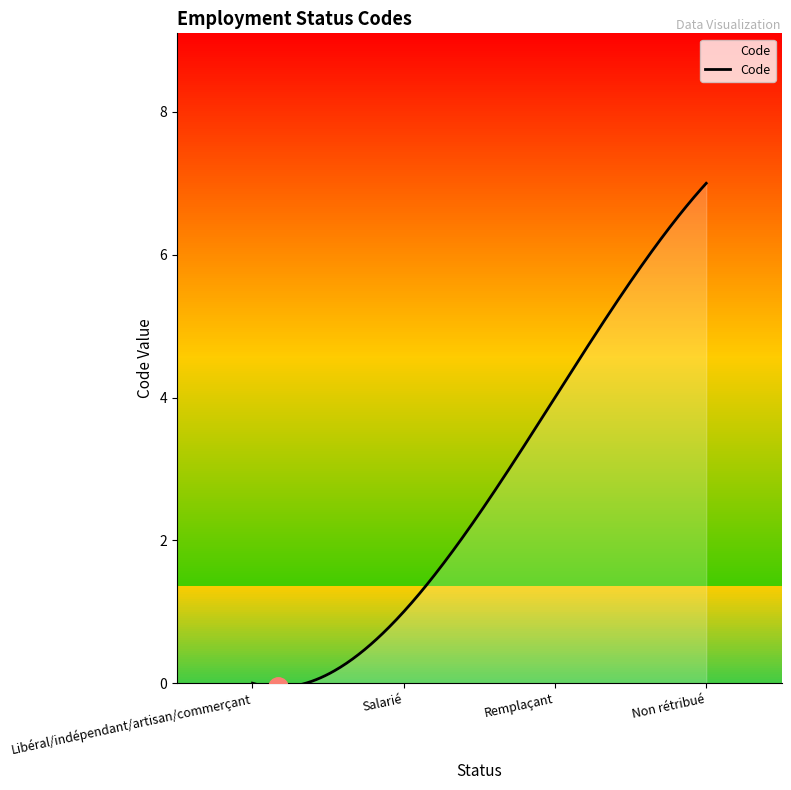

What is the difference between the maximum and minimum values?

7.1